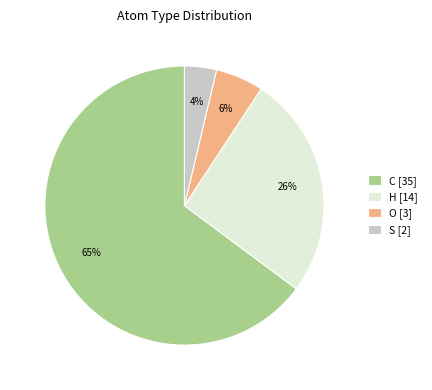

To the nearest percent, what percentage of the pie is O [3]?

6%